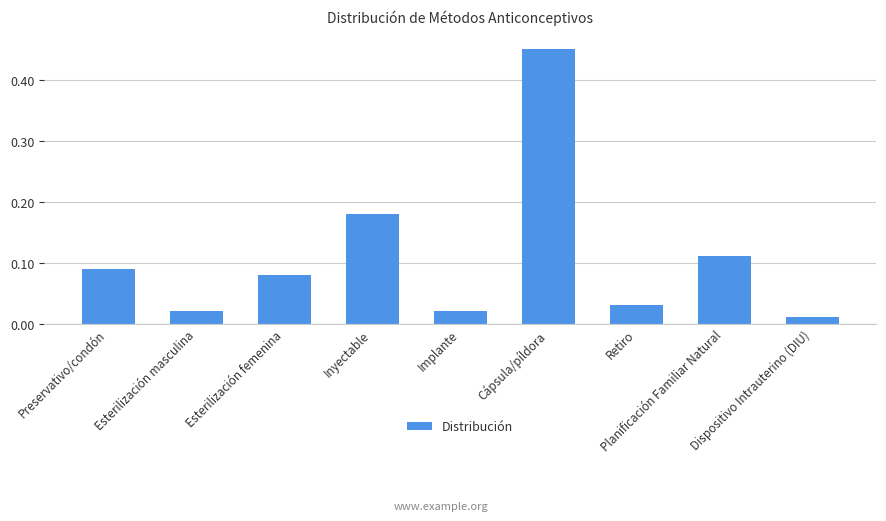

The value at Cápsula/píldora is 0.1. True or false?

False